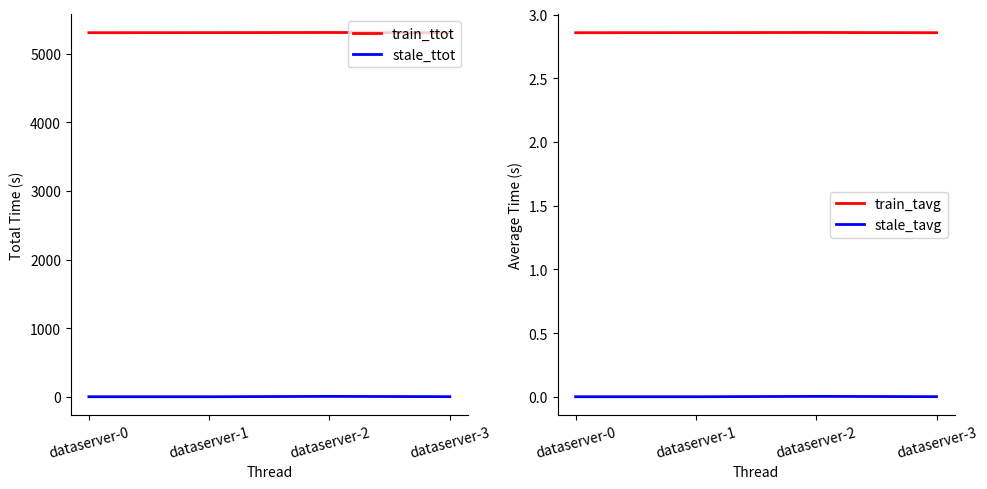

Rank the categories by stale_ttot value from lowest to highest.

dataserver-1, dataserver-0, dataserver-3, dataserver-2